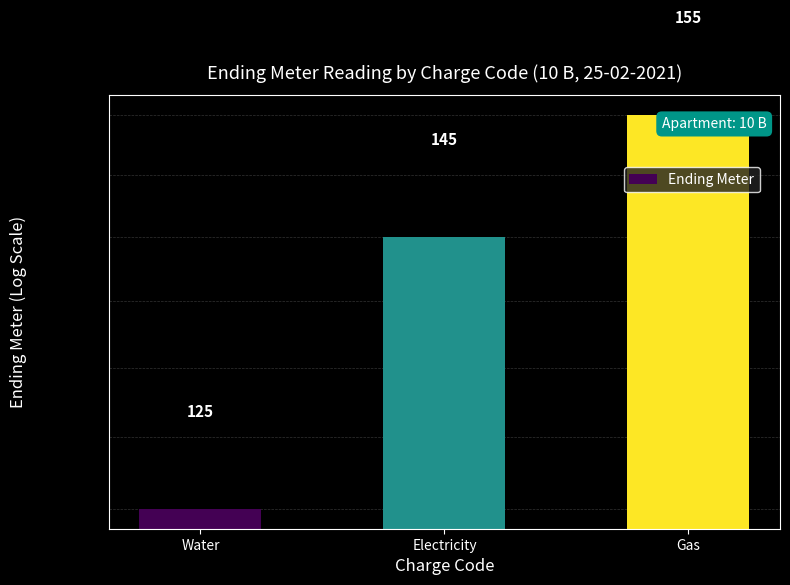

What is the label of the 3rd bar from the right?

Water